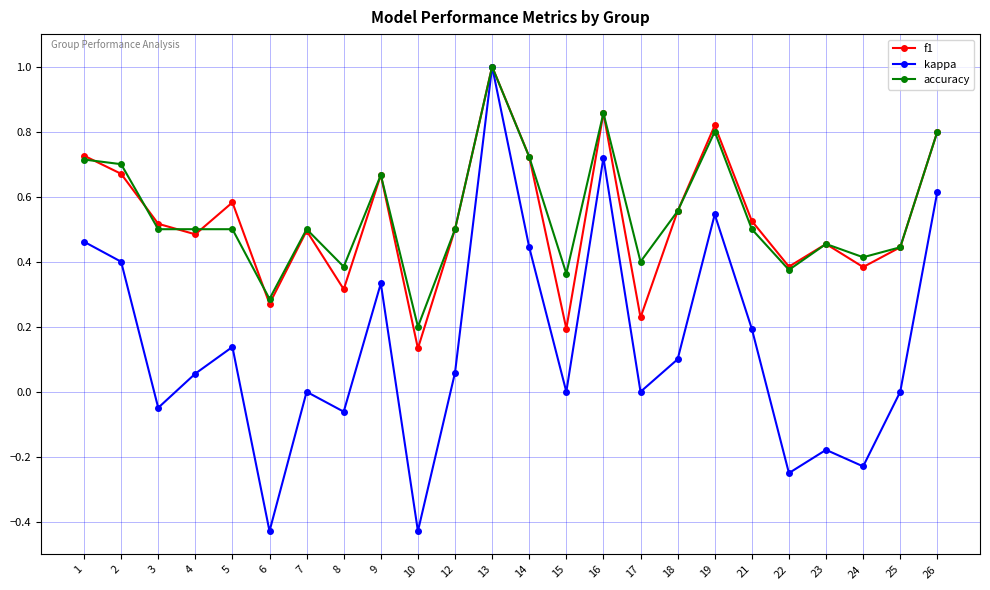

At which category does f1 reach its first local peak?

5